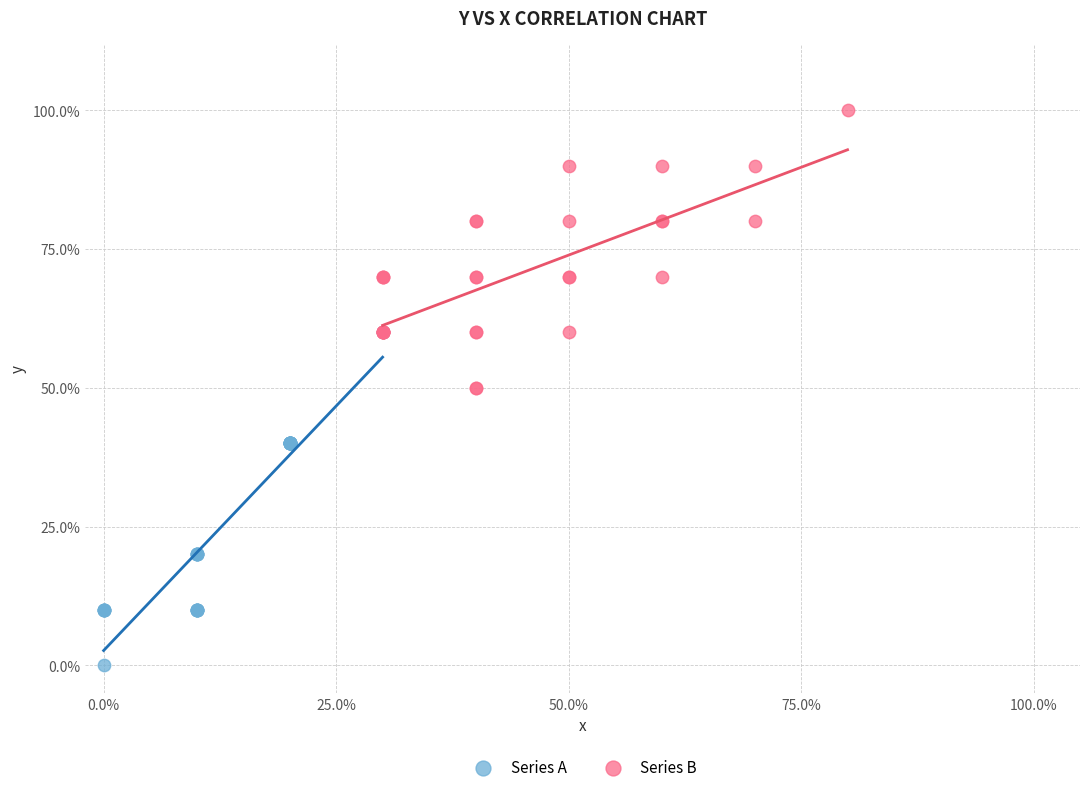

What are all the series names shown in the legend?

Series A, Series B